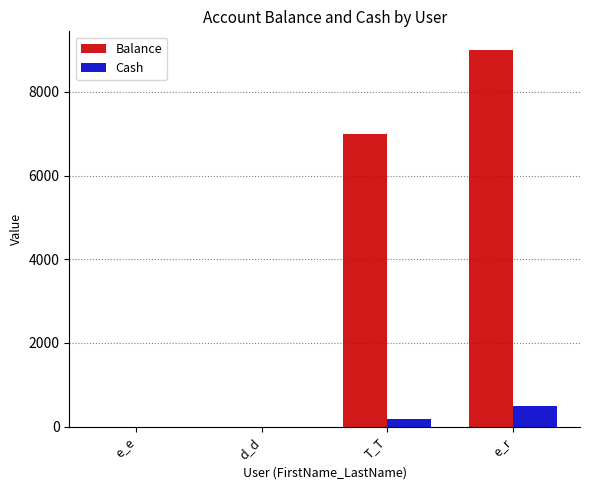

Where is Cash nearest to the value 242?

T_T